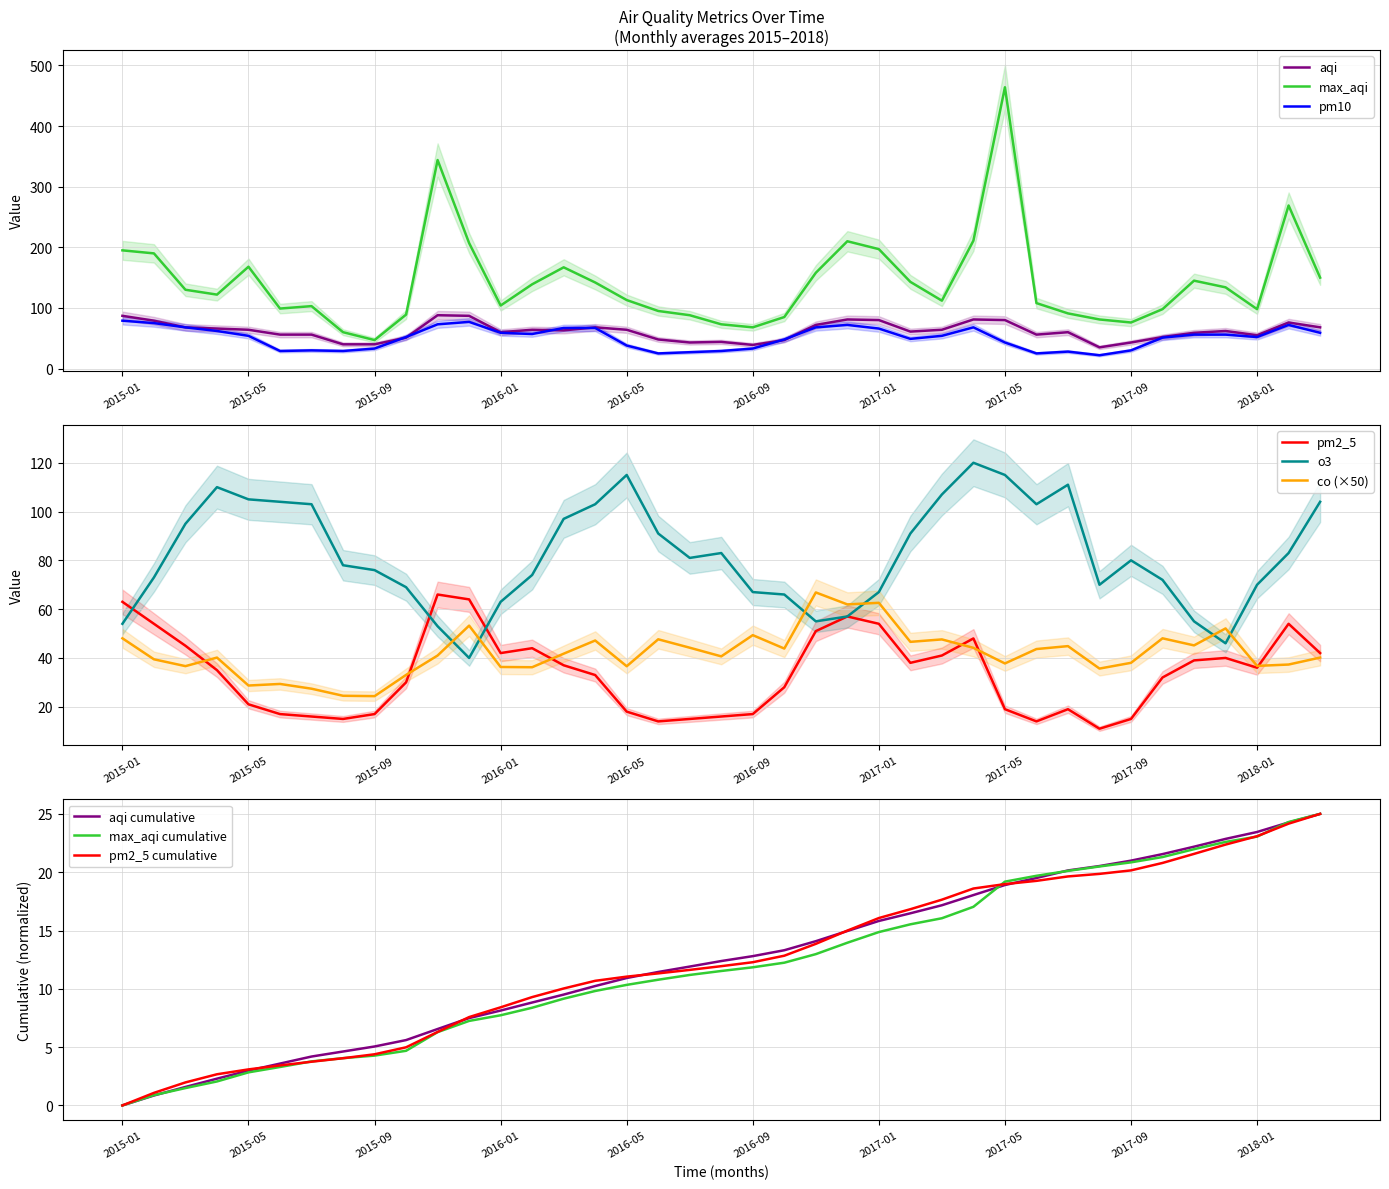

How many values in the max_aqi series are below 122?

19